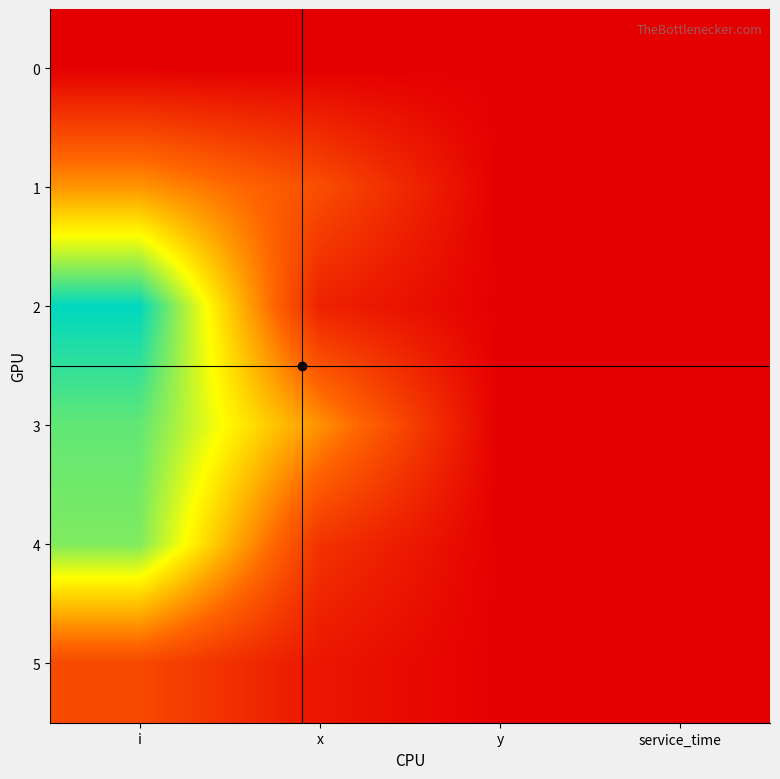

What is the greatest value displayed?

9.2